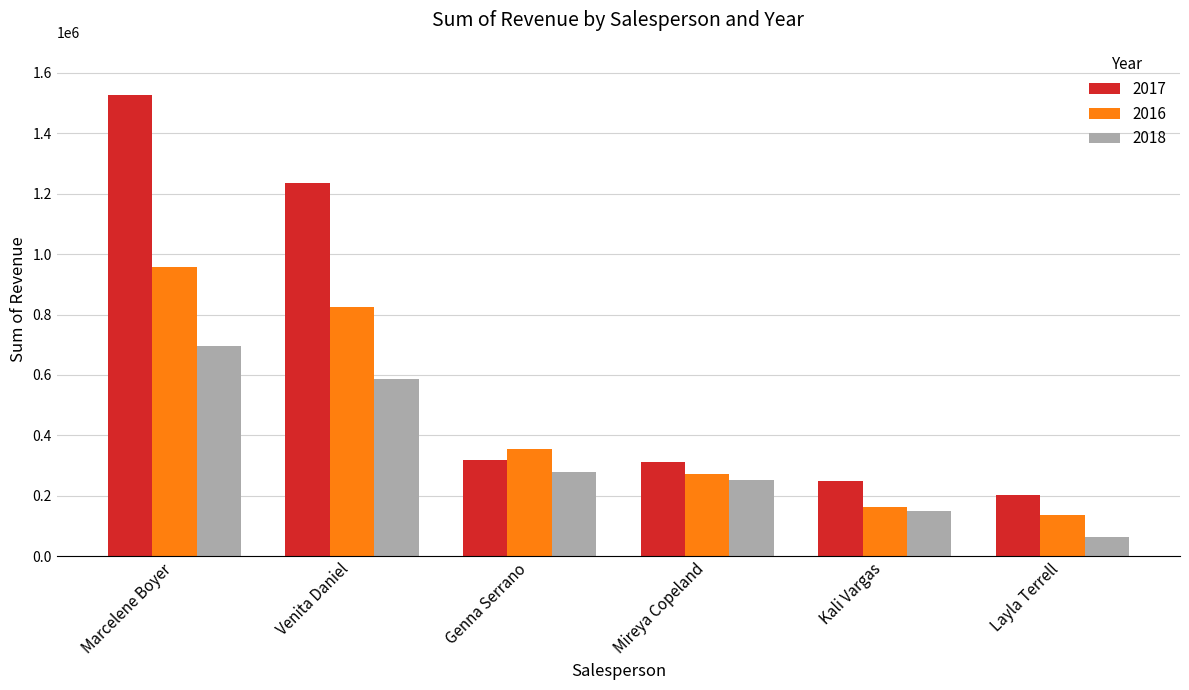

What is the highest value of the 2016 series?

955812.3